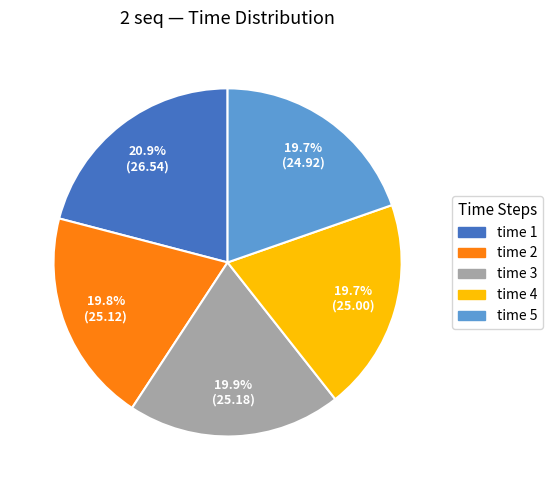

Is there any slice that represents more than half of the pie?

No